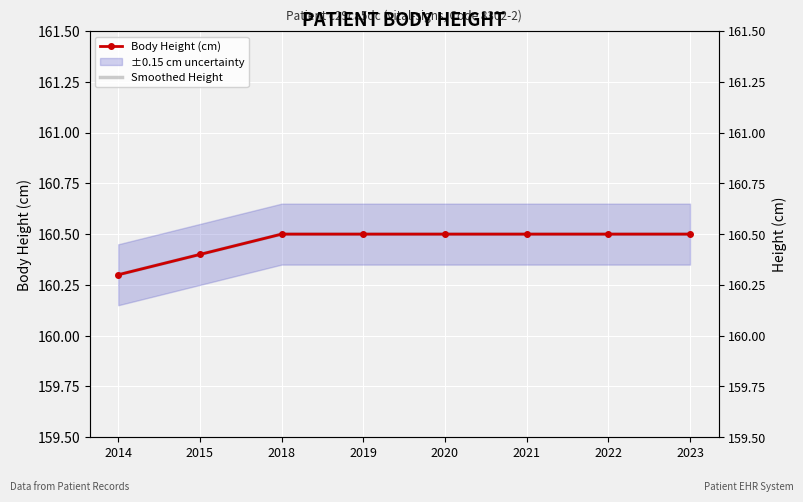

Reading left to right, list all the values displayed in this chart.

Body Height (cm): 2014=160.3	2015=160.4	2018=160.5	2019=160.5	2020=160.5	2021=160.5	2022=160.5	2023=160.5
Smoothed Height: 2014=160.3	2015=160.4	2018=160.5	2019=160.5	2020=160.5	2021=160.5	2022=160.5	2023=160.5